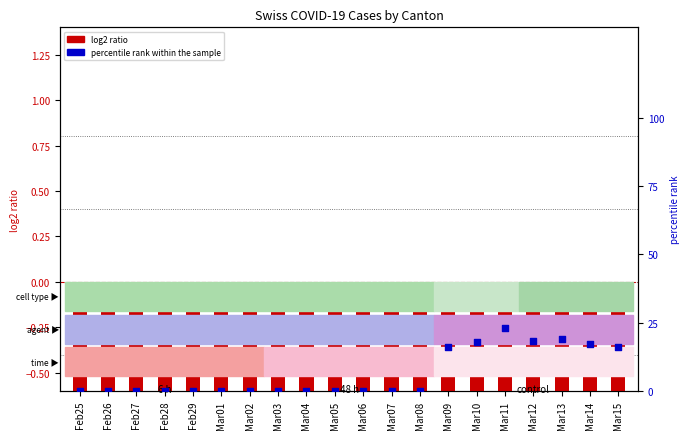

What are all the series names shown in the legend?

log2 ratio, percentile rank within the sample